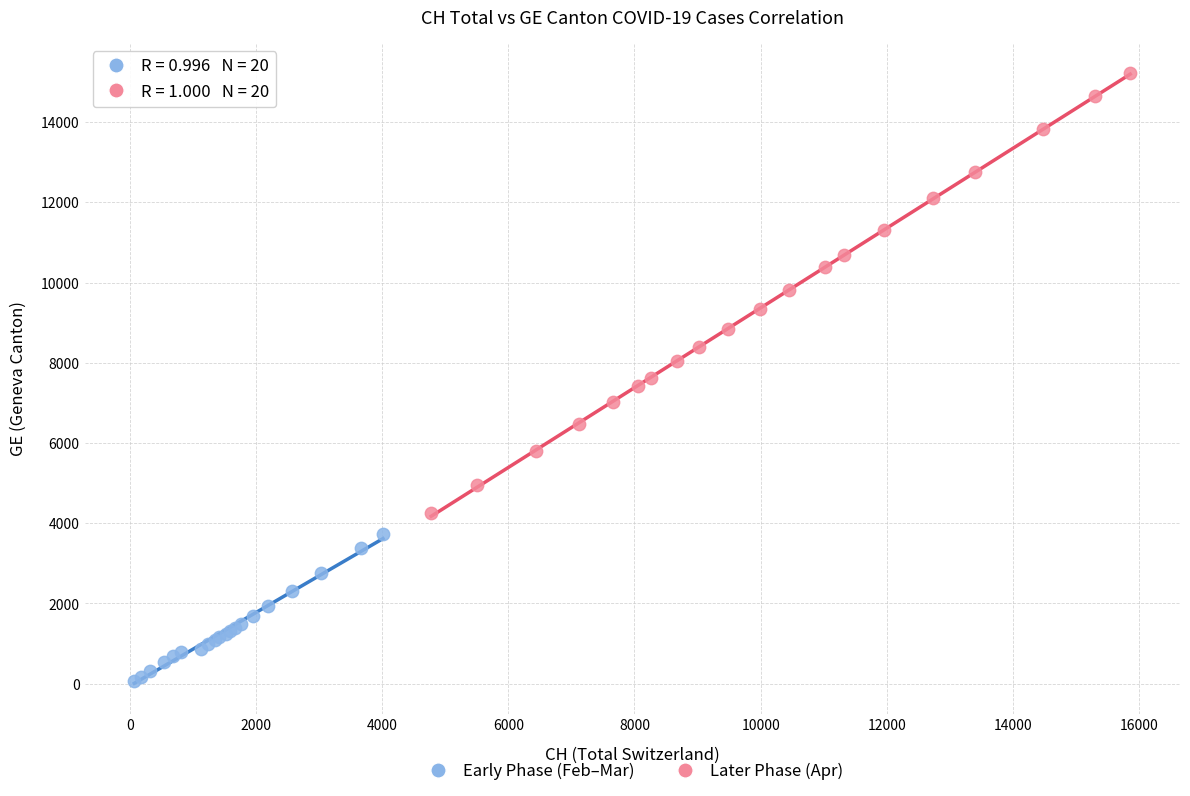

What are all the series names shown in the legend?

Early Phase (Feb–Mar), Later Phase (Apr)